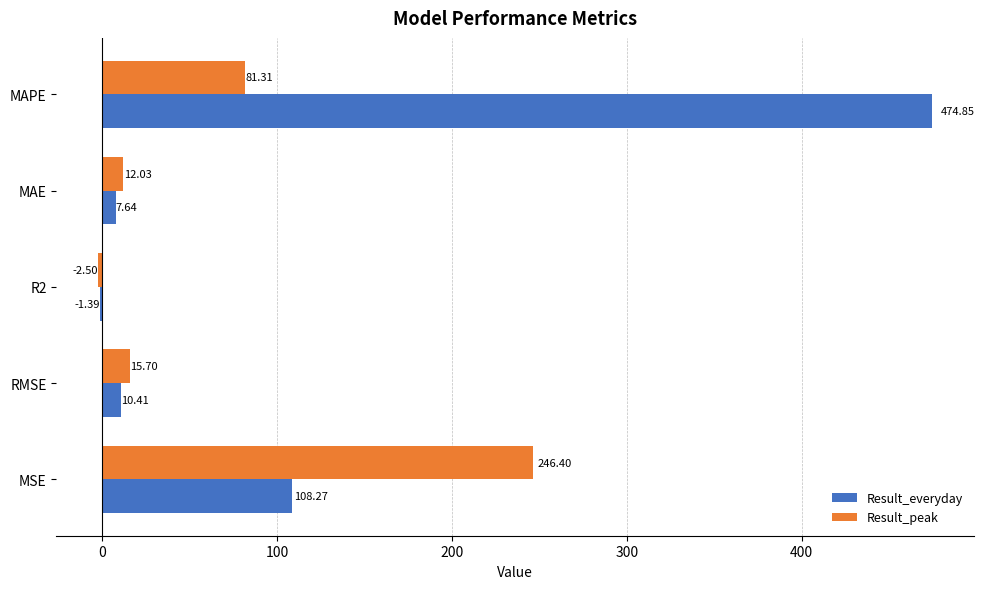

Which series changed the most between R2 and MAE?

Result_peak